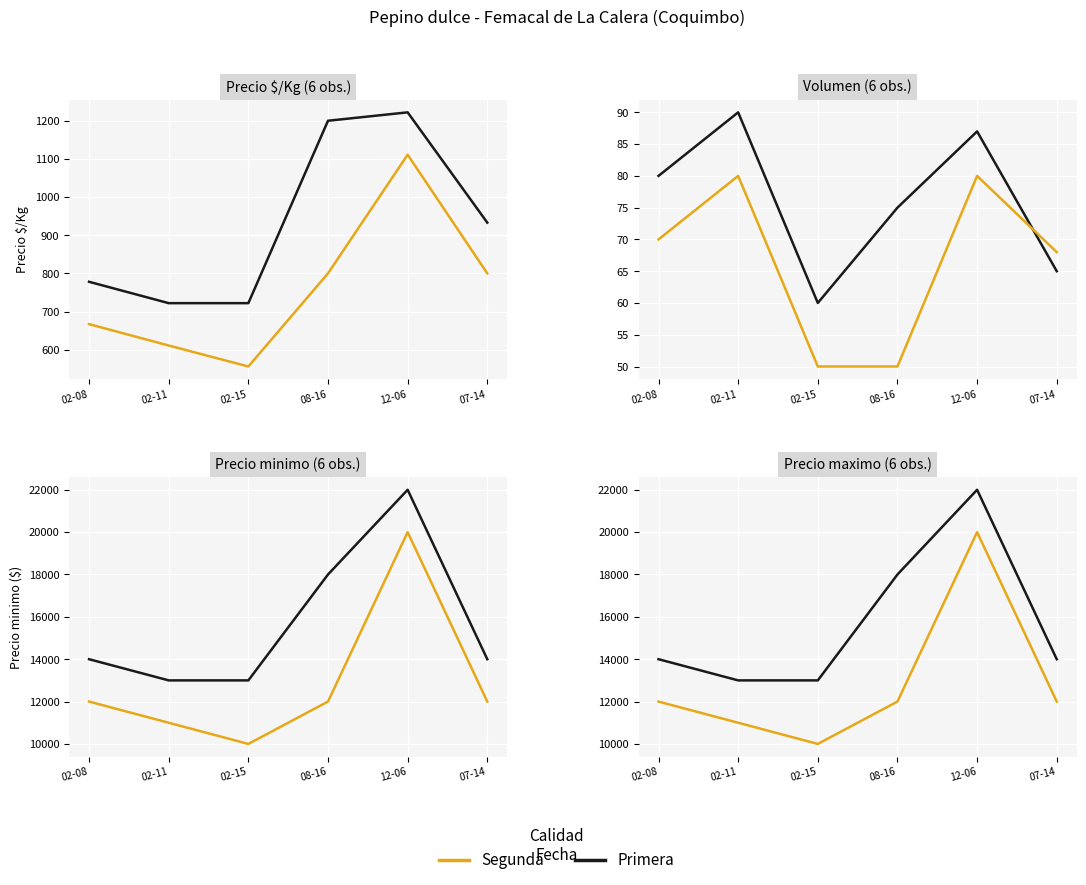

What is the value of the Primera point at the 2nd from the left?

13000